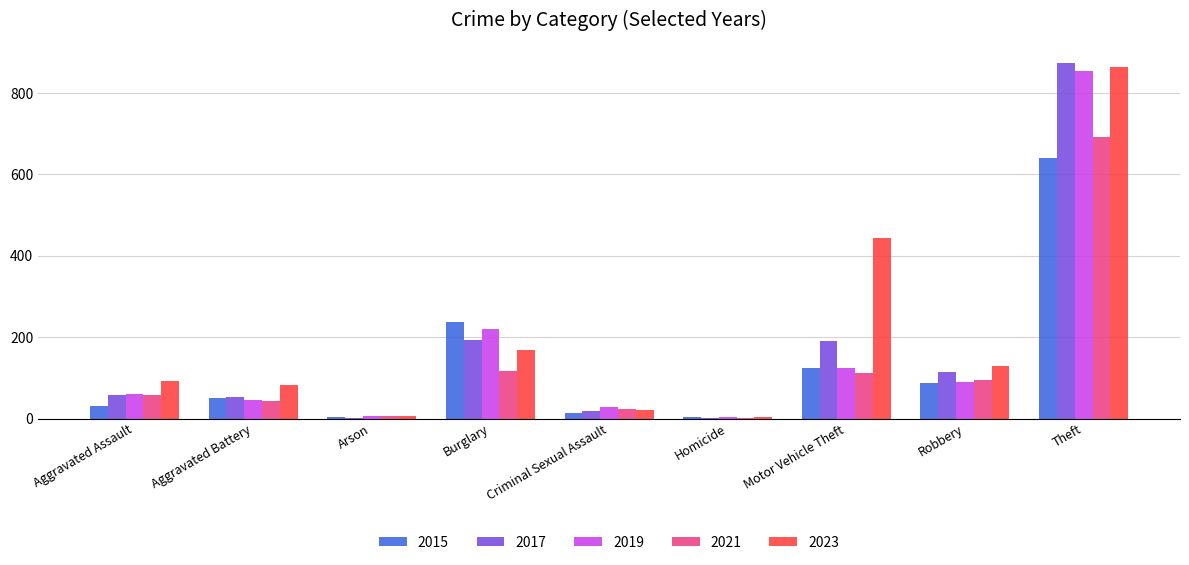

Is the value of 2017 at Burglary greater than the value of 2021 at Aggravated Assault?

Yes